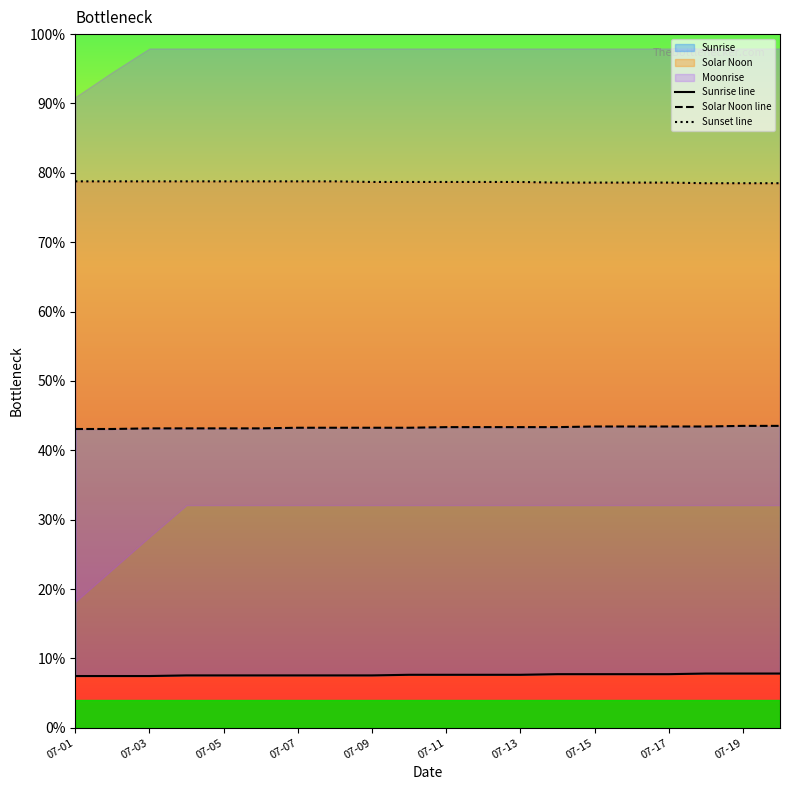

True or false: Sunset line has a value of 78.6 at 15.

True